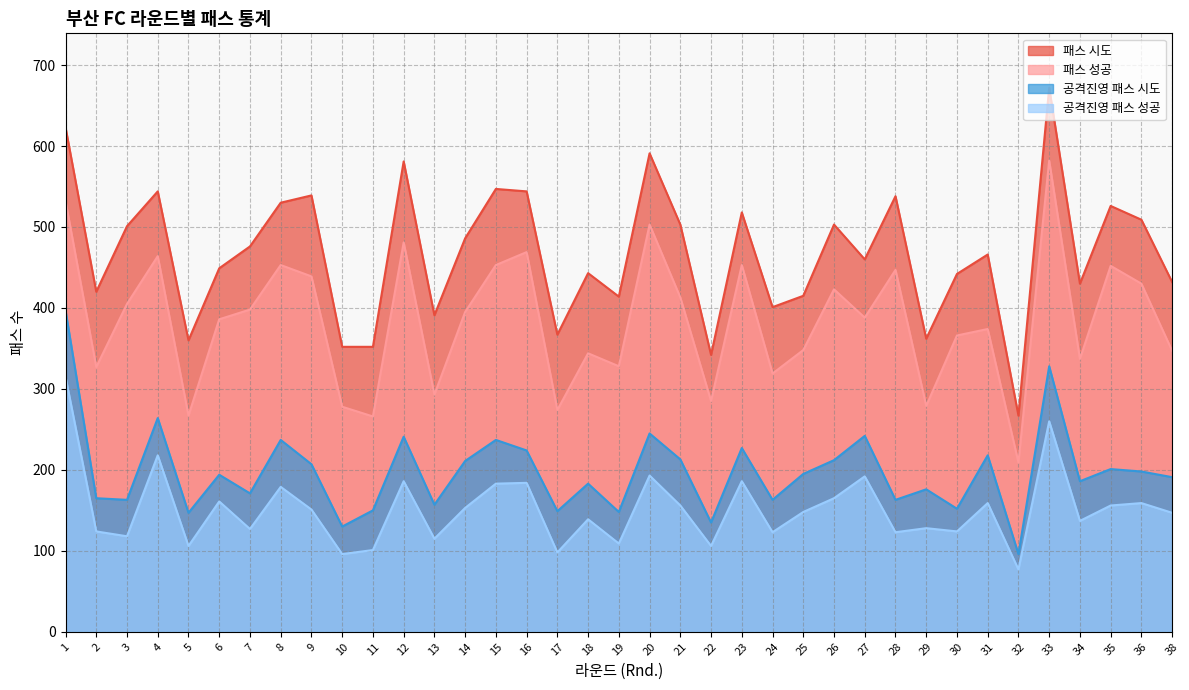

What are all the series names shown in the legend?

패스 시도, 패스 성공, 공격진영 패스 시도, 공격진영 패스 성공